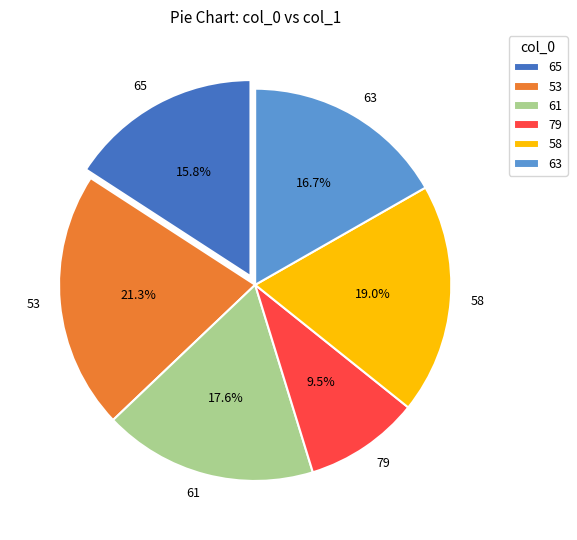

Which category has the biggest portion of the pie?

53